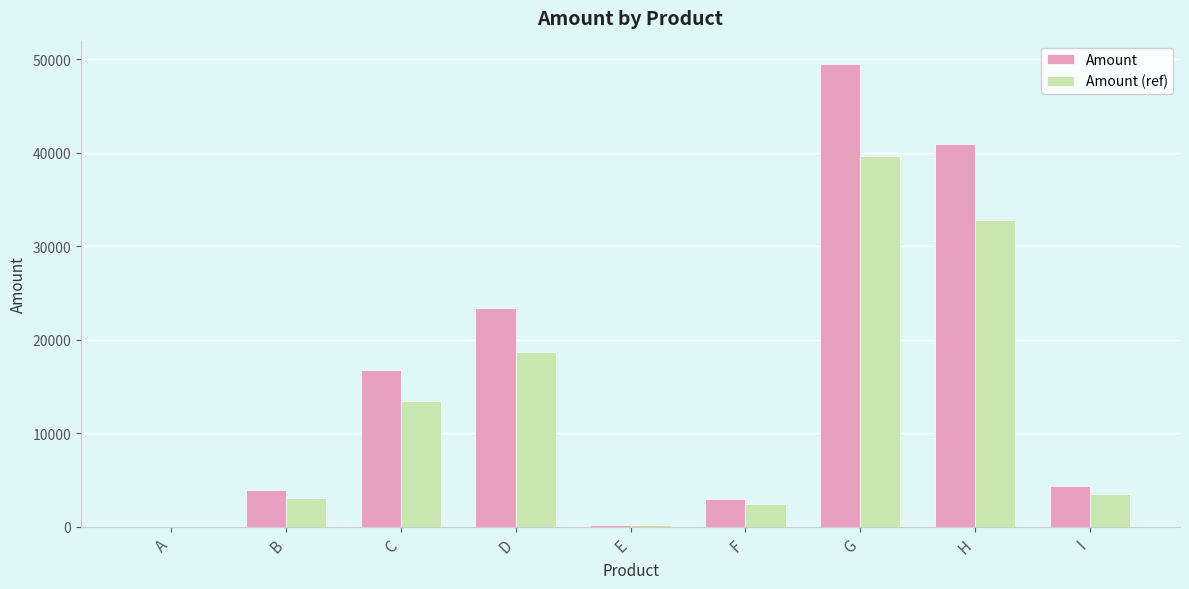

Between D and H, which series saw the biggest shift?

Amount